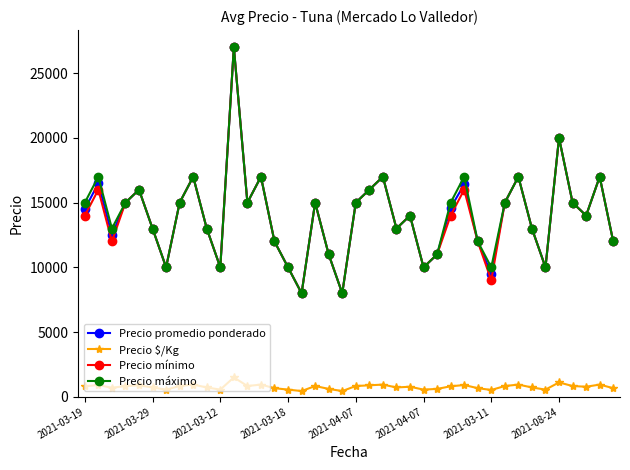

What is the lowest value of the Precio máximo series?

8000